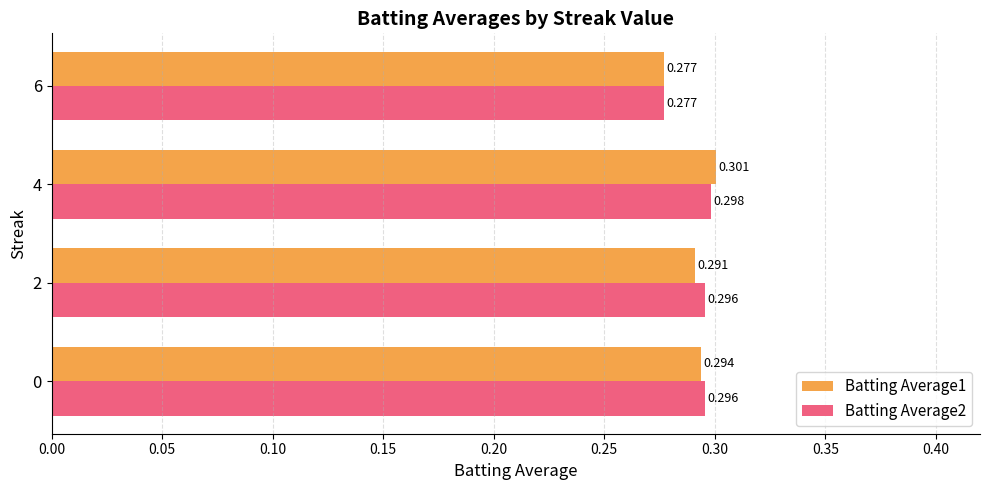

Is the value of Batting Average1 at 2 greater than the value of Batting Average2 at 6?

Yes